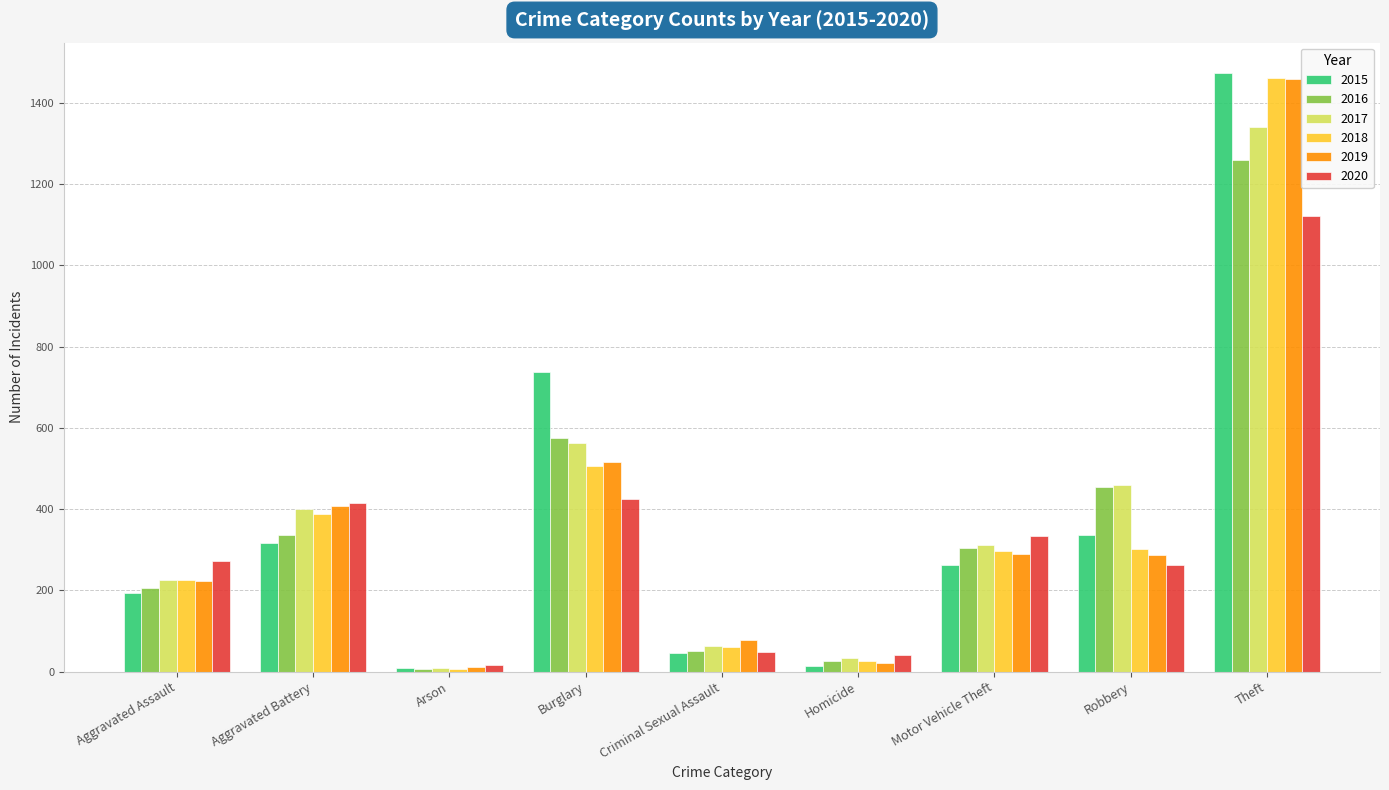

How many groups of bars are there?

9